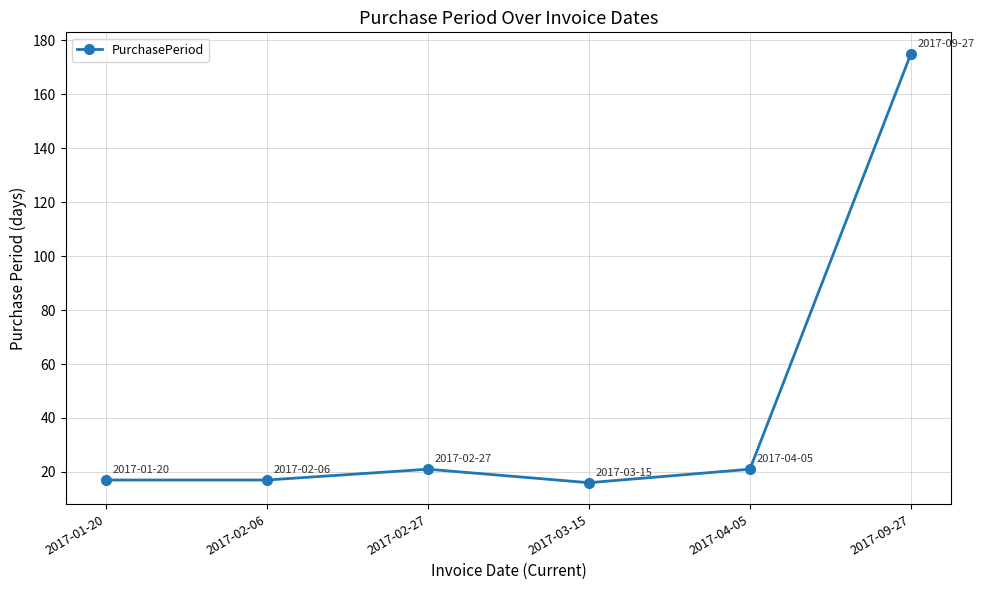

What is the label of the 2nd point from the right?

2017-04-05